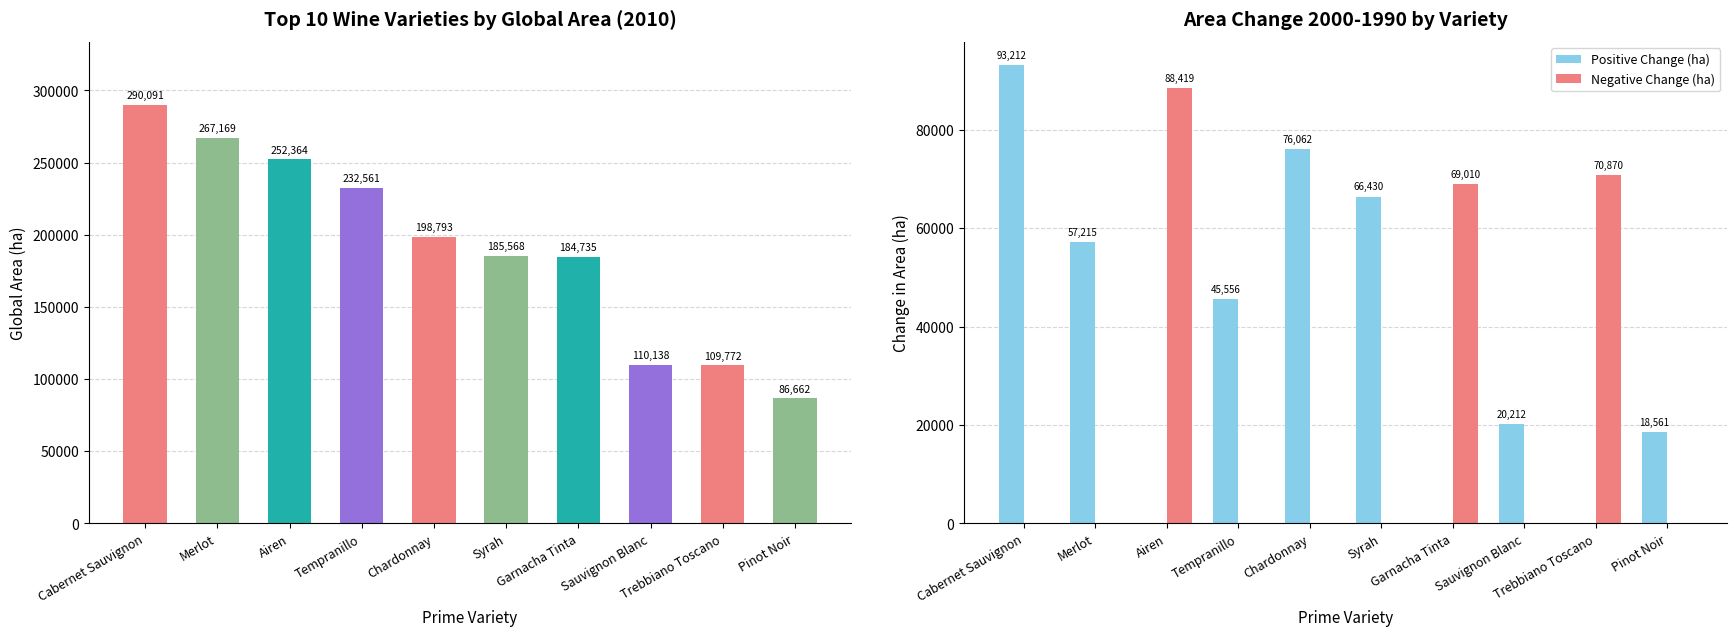

At which category is the sum across all series the highest?

Cabernet Sauvignon